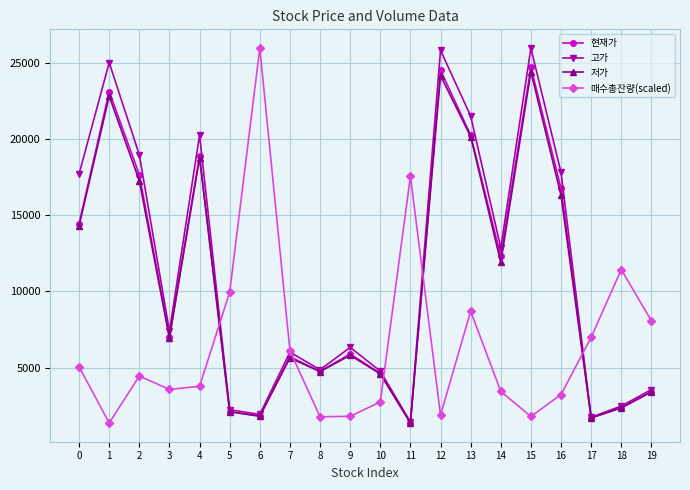

What is the value of the 고가 point at the 17th from the left?

17800.0